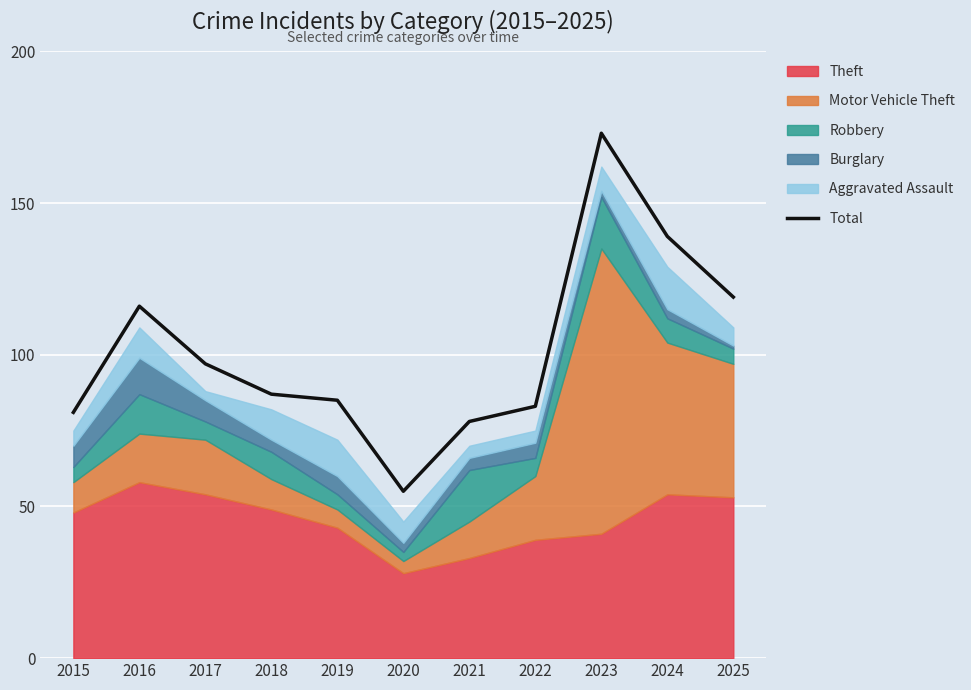

What is the change in value from 2017 to 2018?

-10